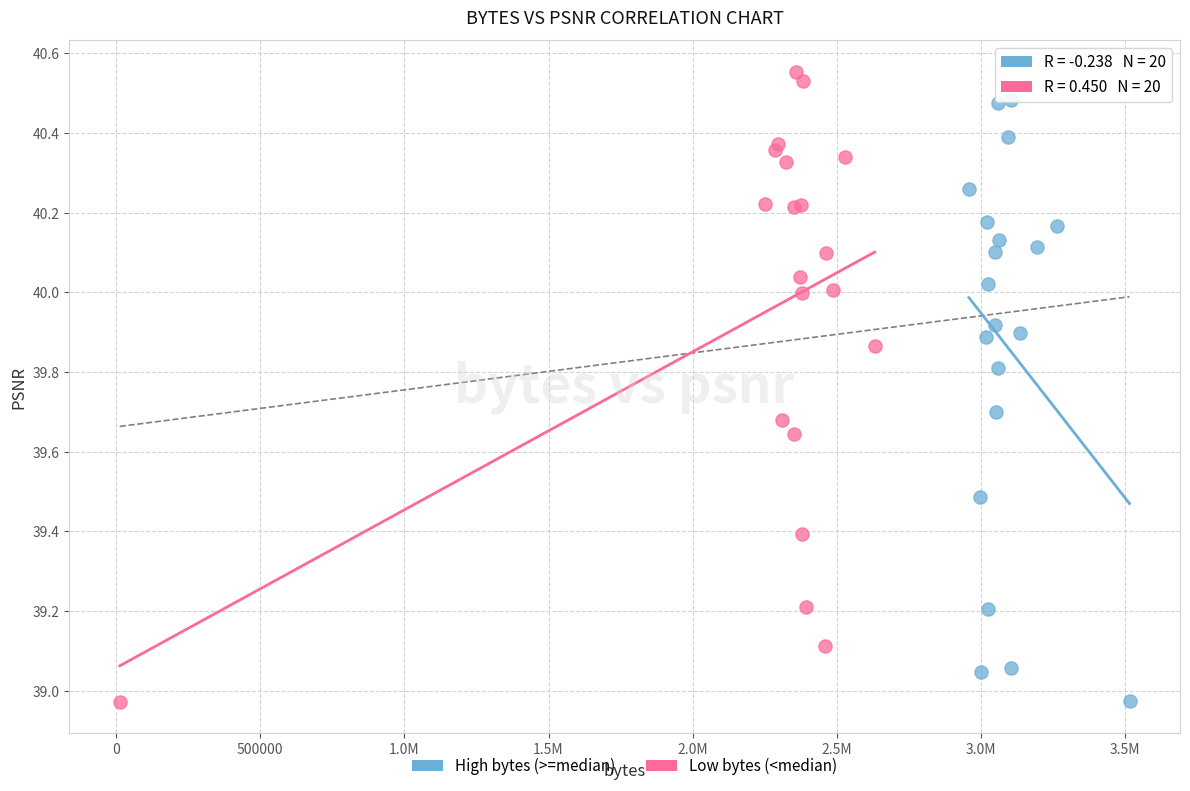

Which series contains the highest Y value?

Low bytes (<median)